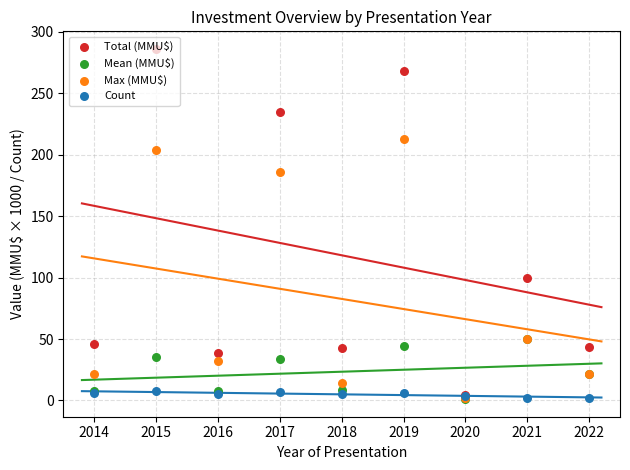

Which series contains the lowest Y value?

Mean (MMU$)